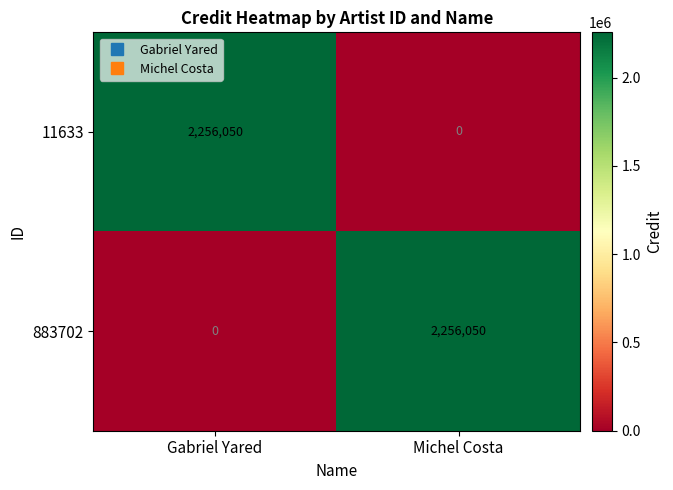

What is the spread (max minus min) of values at Michel Costa?

2256050